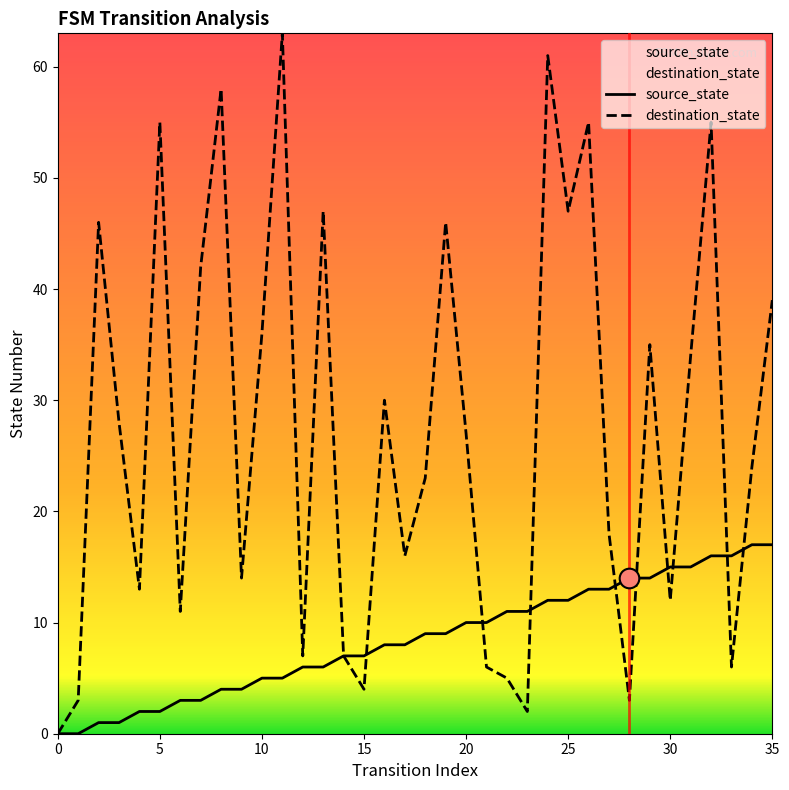

What are all the series names shown in the legend?

source_state, destination_state